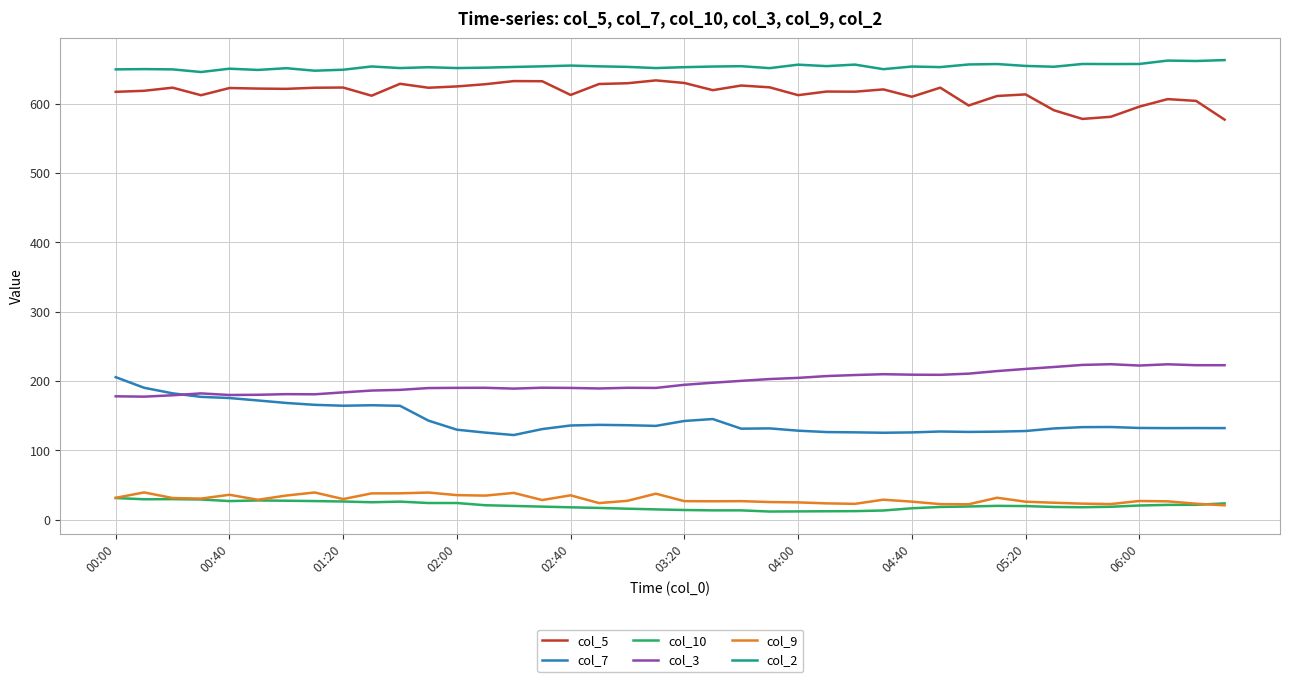

What is the sum of all col_10 values?

810.4